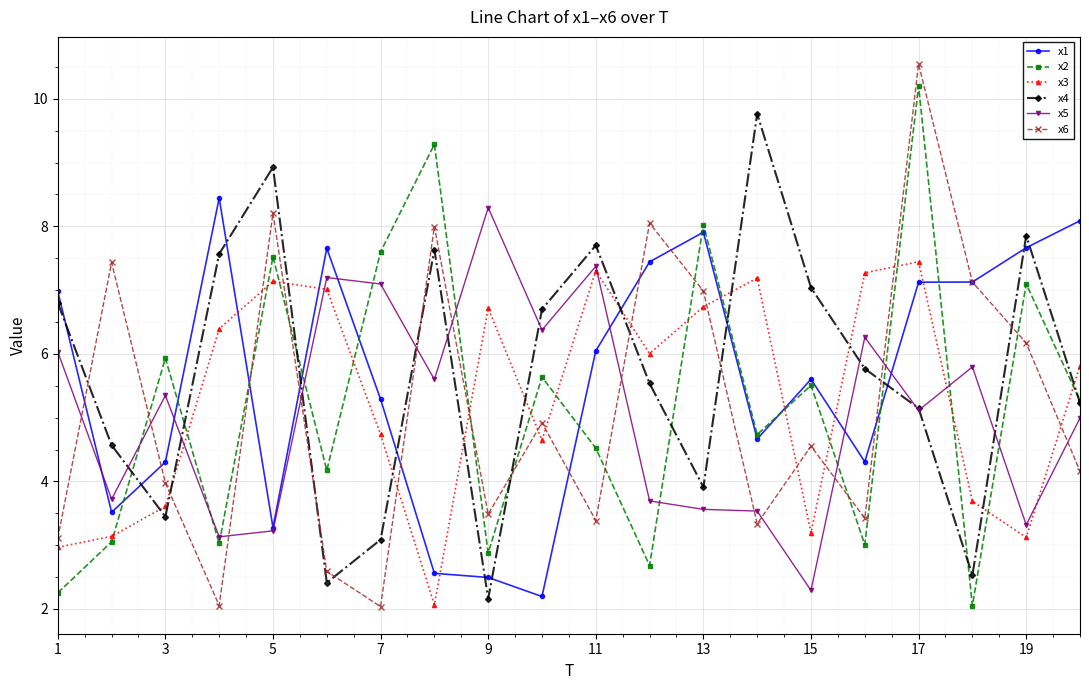

How many times do x1 and x3 cross each other?

8